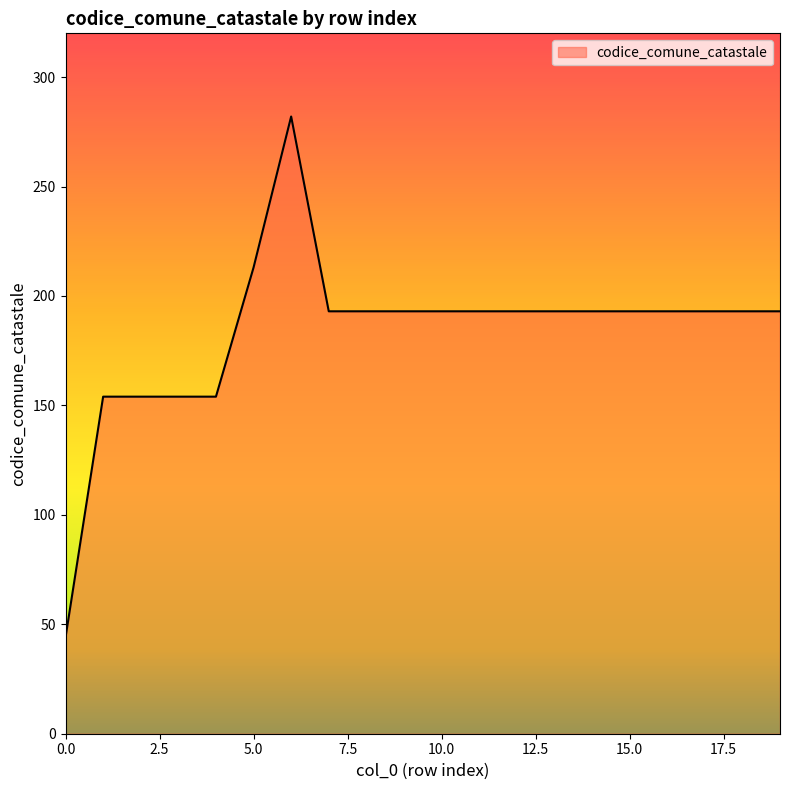

What is the greatest value displayed?

282